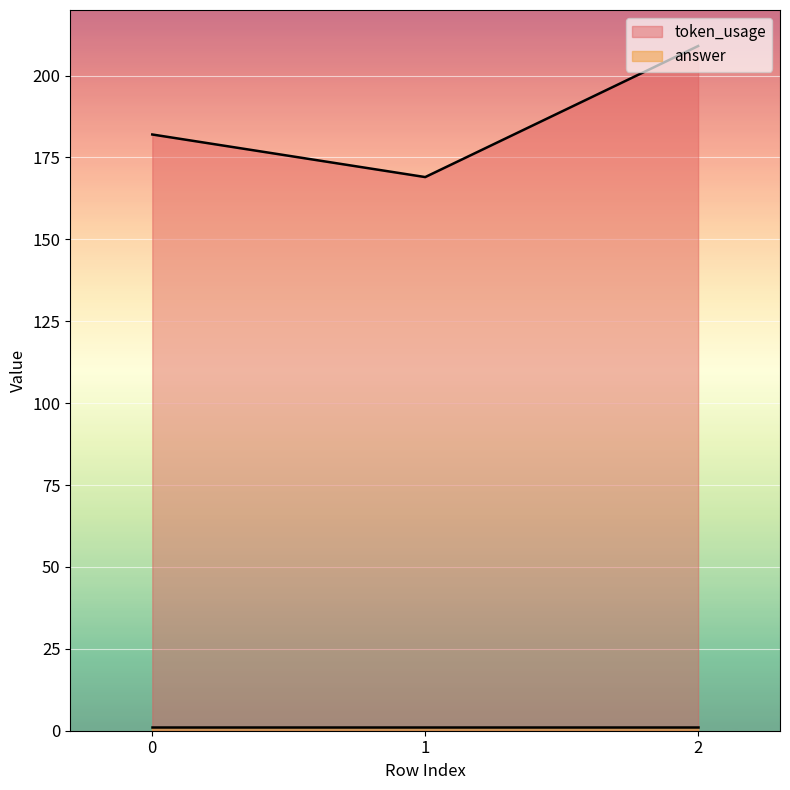

Rank the categories by value from lowest to highest.

1, 0, 2